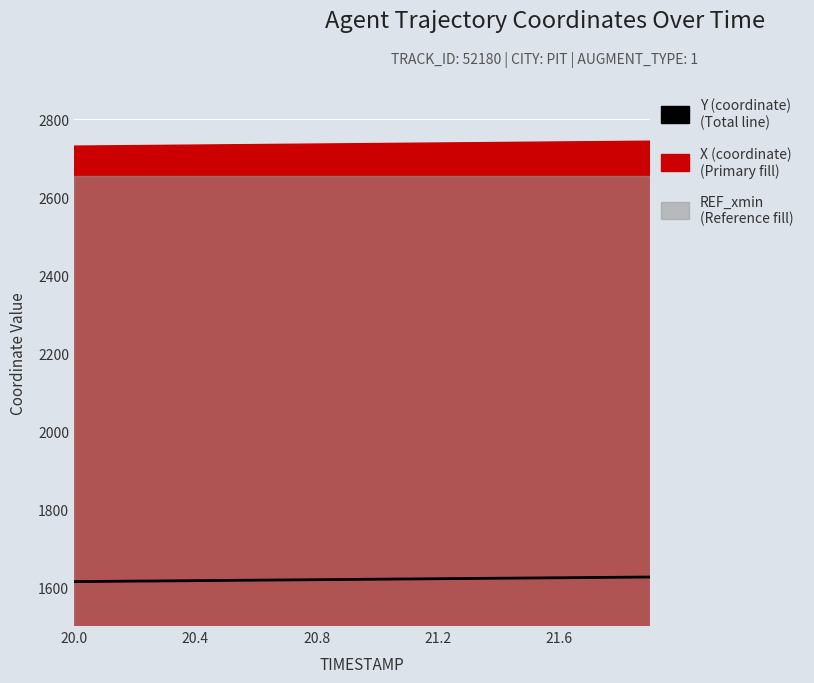

Where is the data nearest to the value 1619?

20.8